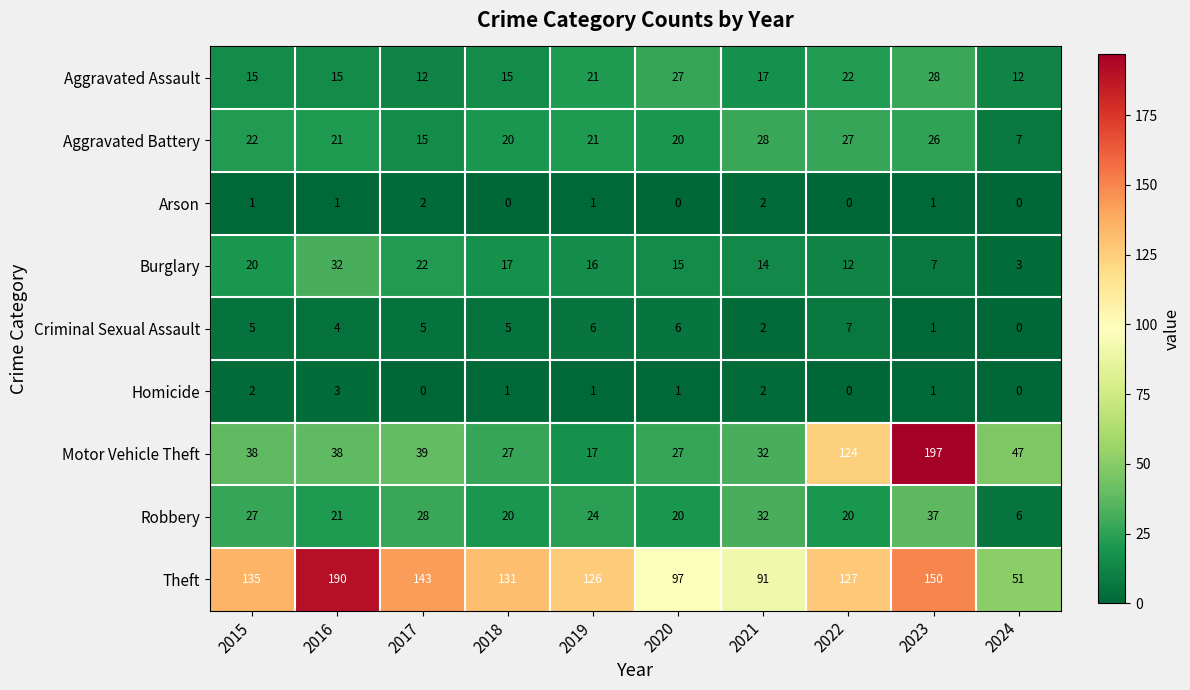

What is the difference between the maximum and second lowest values in the Criminal Sexual Assault series?

6